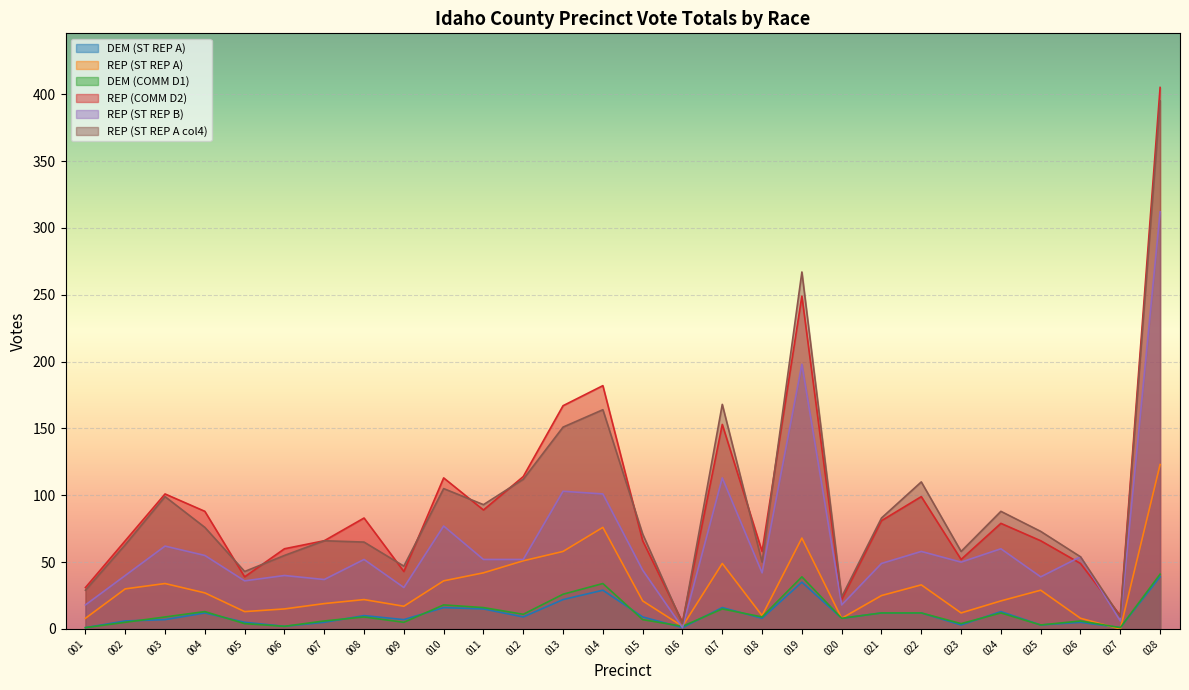

Is it true that REP (ST REP B) equals 54 at 026?

True